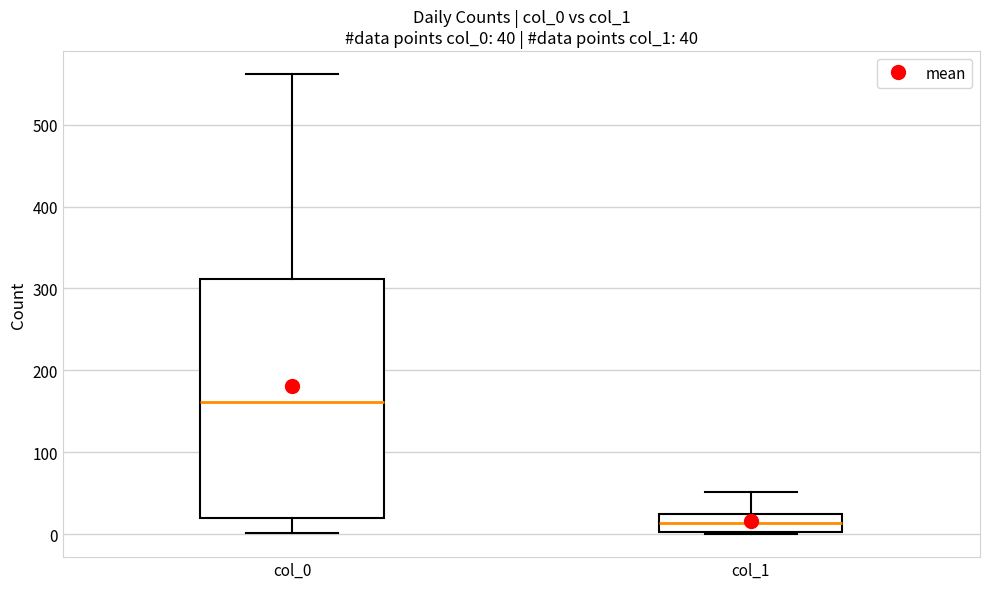

Which box is the tallest, from its lower edge to its upper edge?

col_0